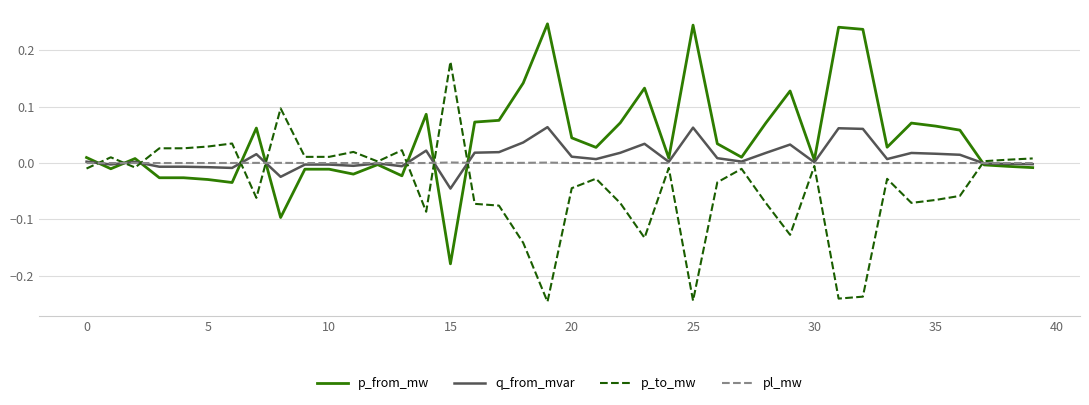

Rank the series by their maximum value, from highest to lowest.

p_from_mw, p_to_mw, q_from_mvar, pl_mw